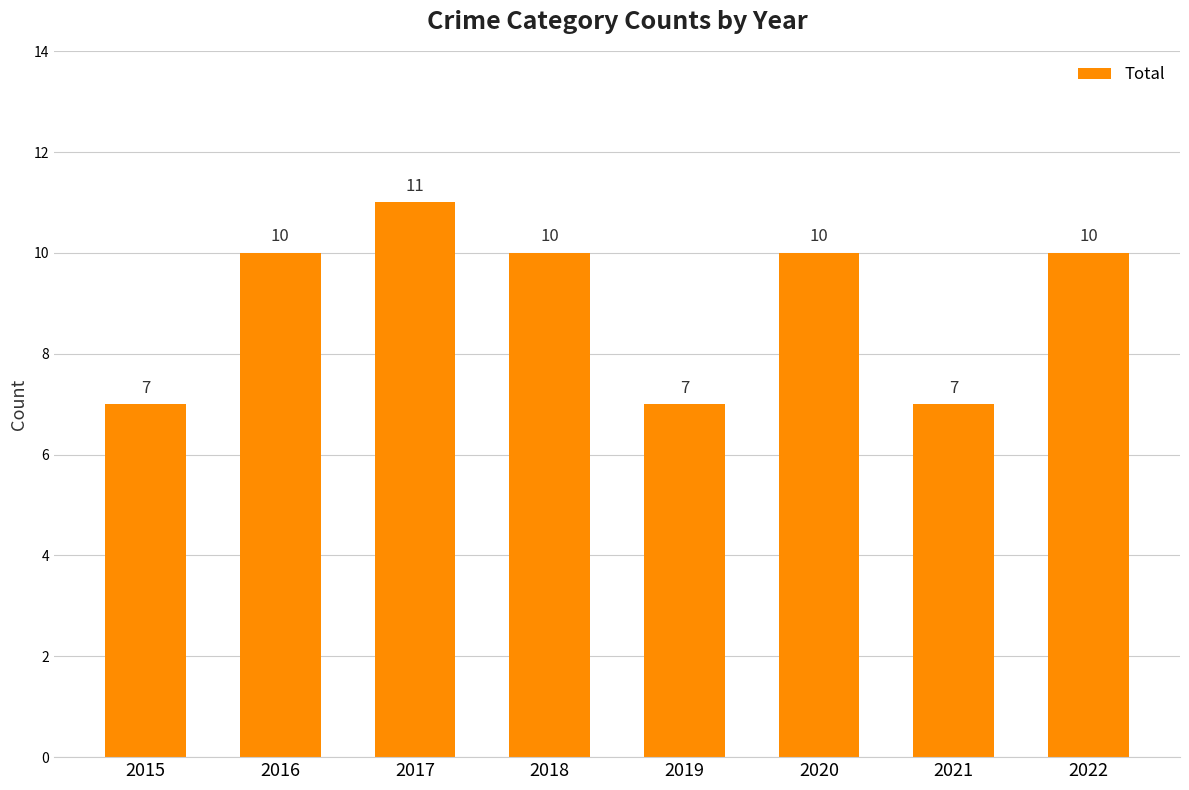

Reading left to right, extract all data points from this chart.

7	10	11	10	7	10	7	10